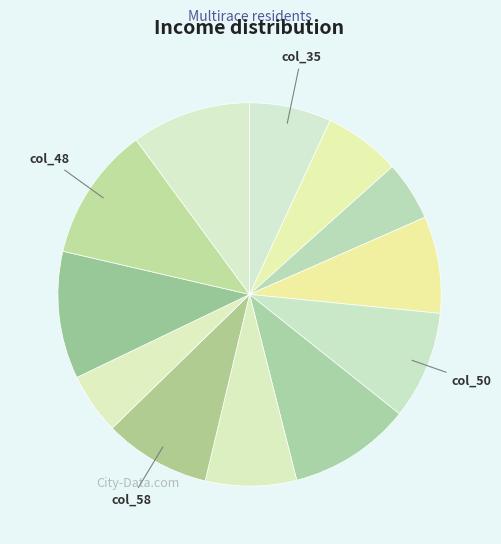

Count the number of slices in the pie.

12